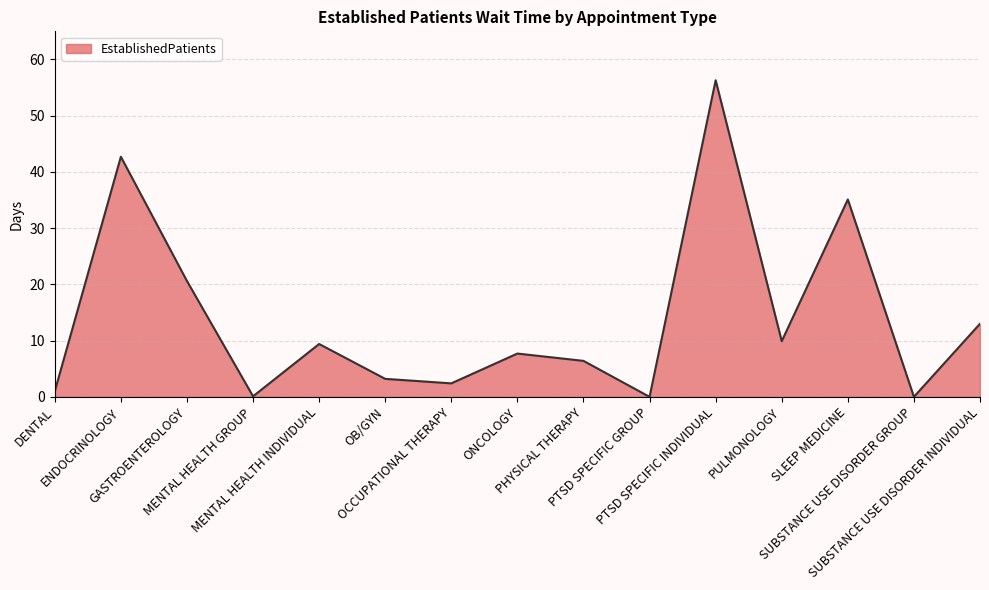

Which label corresponds to the largest value in the chart?

PTSD SPECIFIC INDIVIDUAL